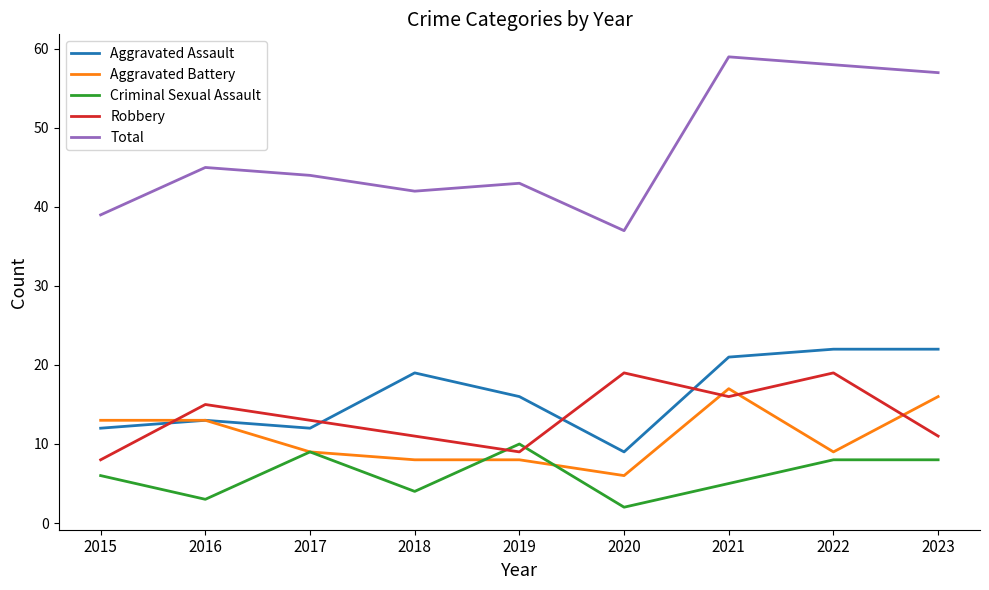

At 2018, list the series in order from smallest to largest.

Criminal Sexual Assault, Aggravated Battery, Robbery, Aggravated Assault, Total